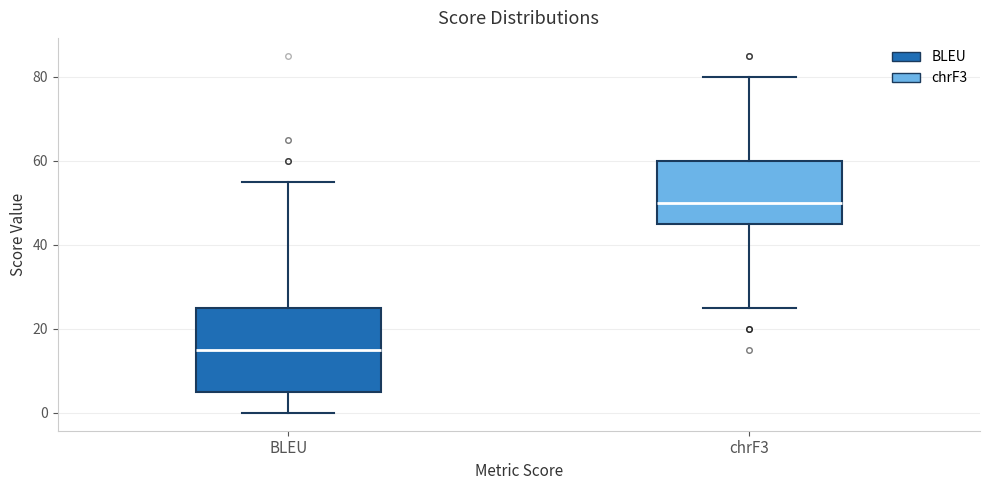

Where does the median line of the box for chrF3 sit on the y-axis? The values are not printed on the chart, so give them approximately, as read against the axis.

50